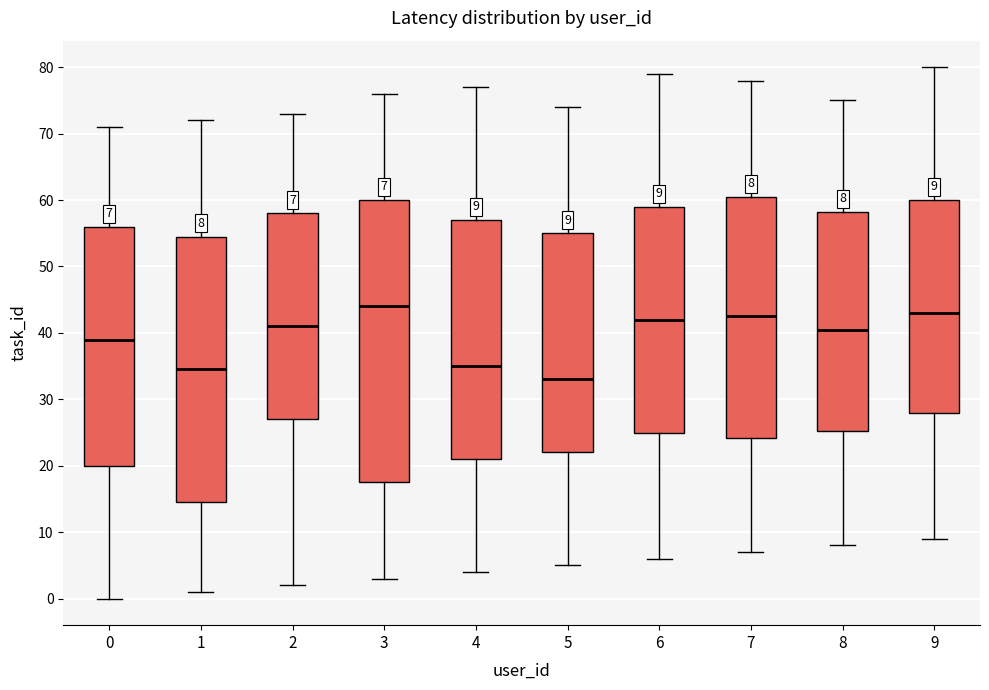

Which box has the lowest median line?

5